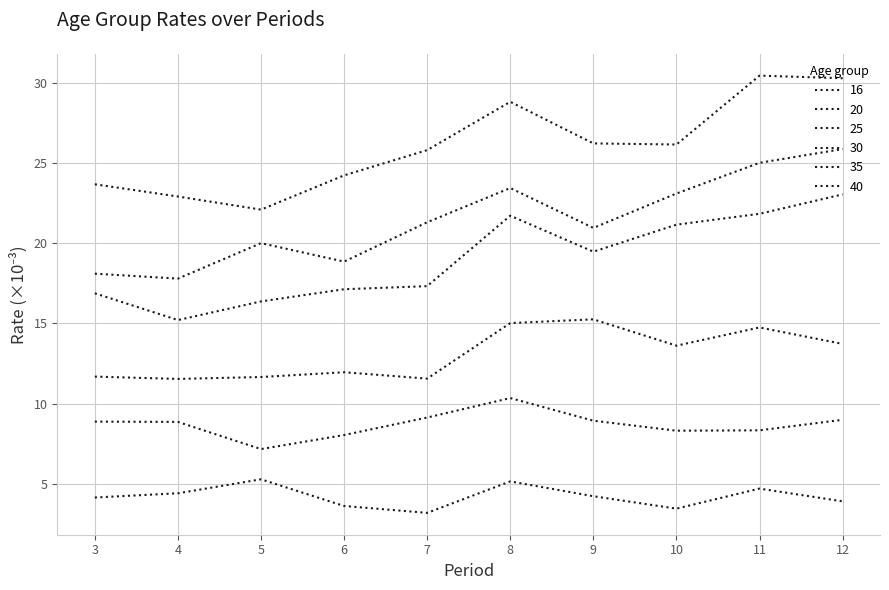

How many lines are shown in the chart?

6